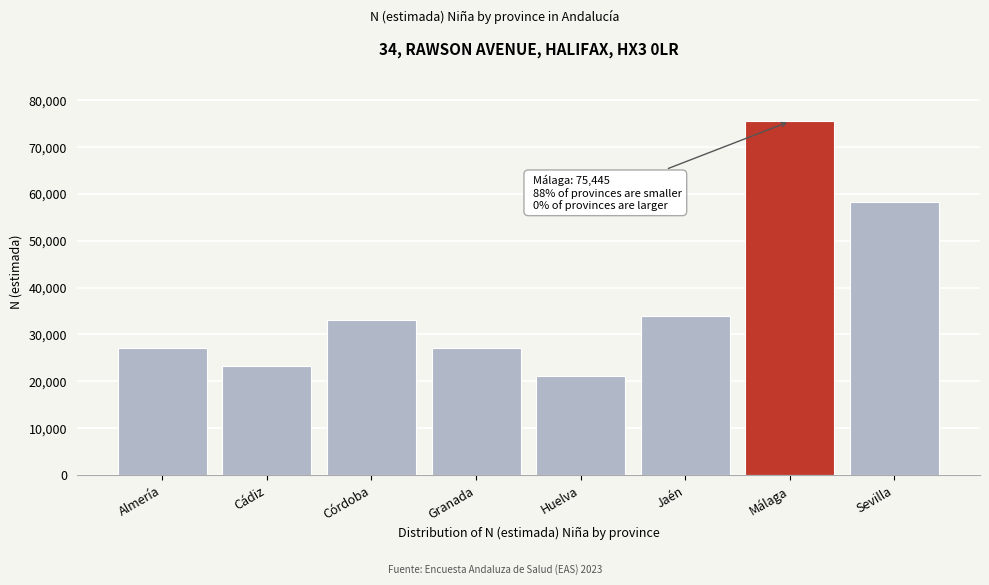

Where is the data nearest to the value 48257?

Sevilla